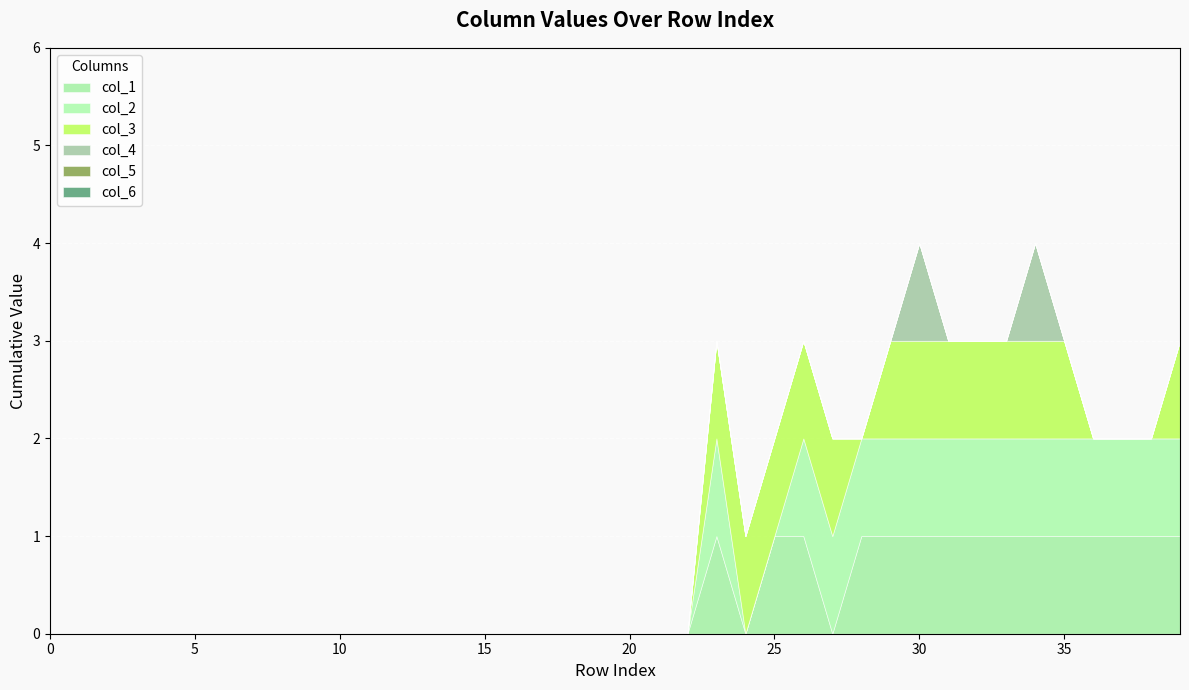

What is the value of the col_2 point at the 39th from the left?

1